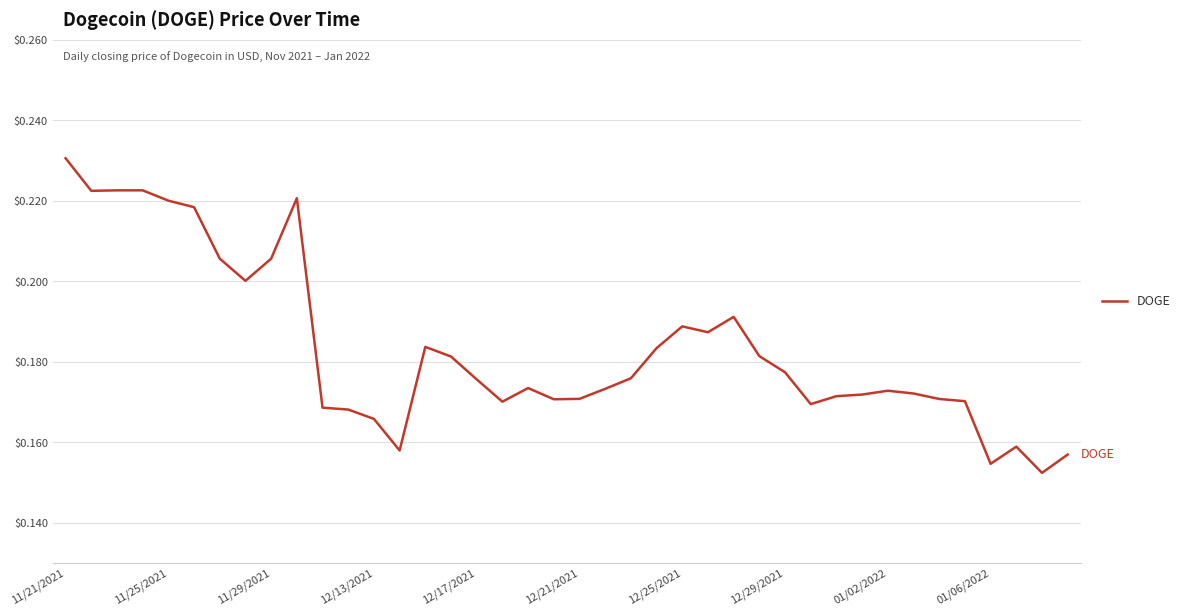

Count the number of data series in this chart.

1